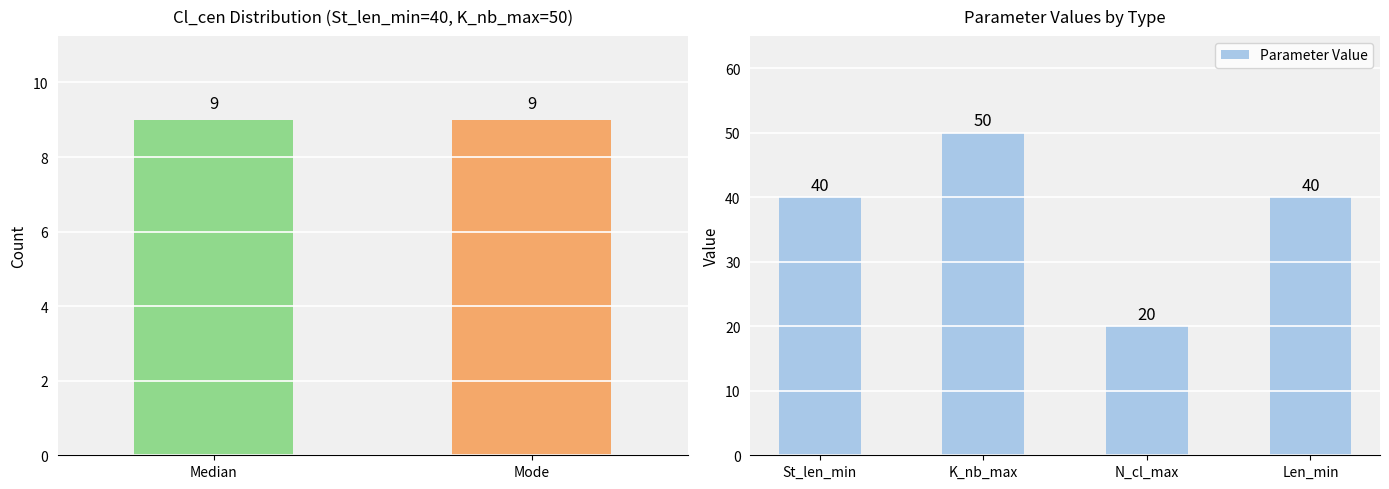

Which category has the highest value in the Parameter Value series?

K_nb_max